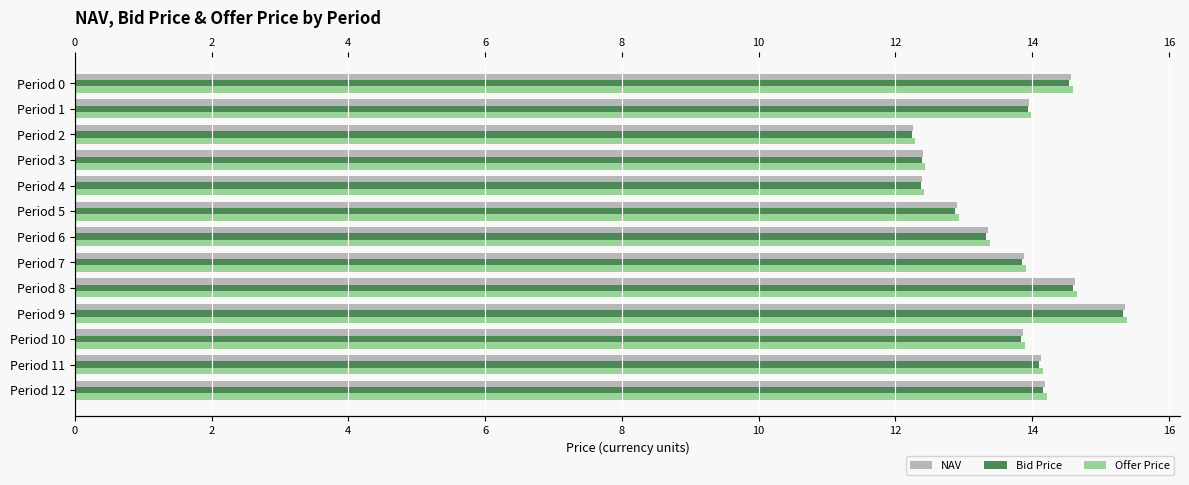

Which has a higher value, Period 5 or Period 10?

Period 10